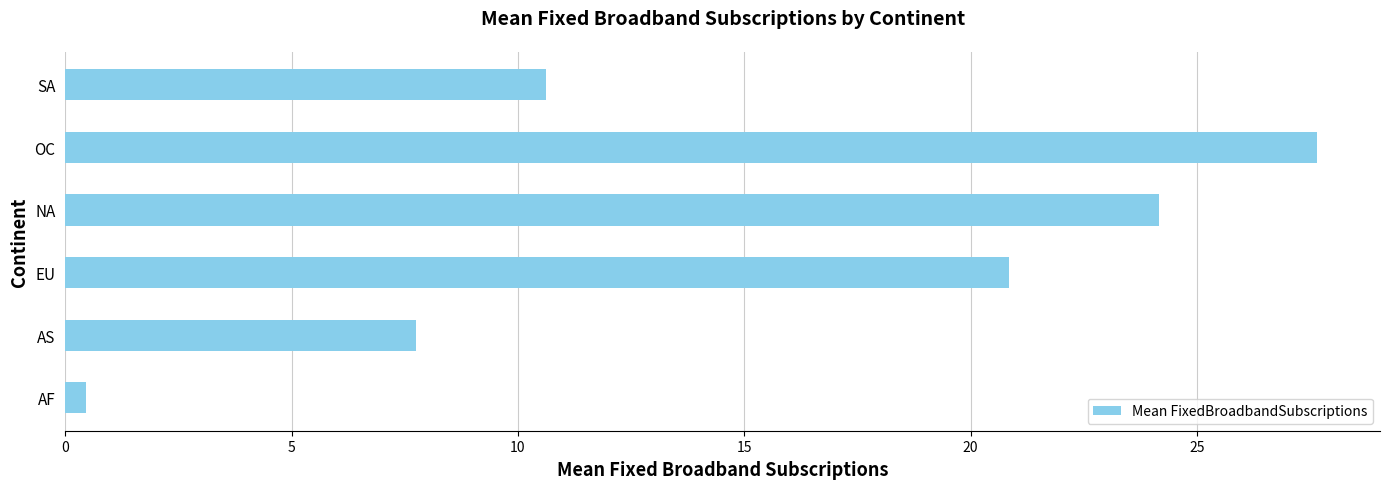

Reading bottom to top, extract all data points from this chart.

0.5	7.7	20.8	24.2	27.7	10.6